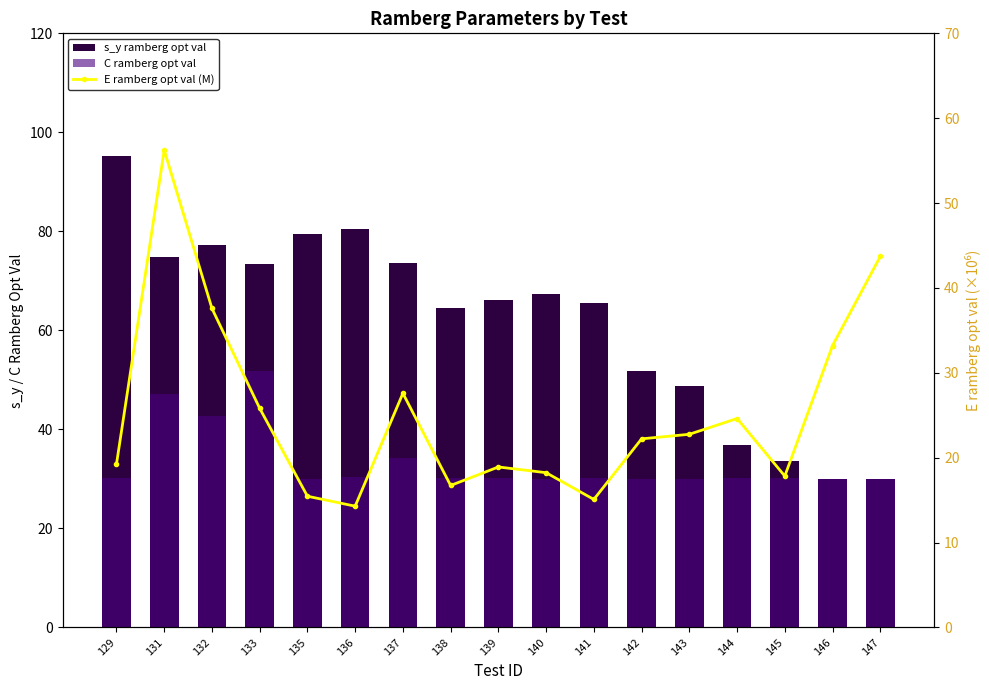

What are all the series names shown in the legend?

s_y ramberg opt val, C ramberg opt val, E ramberg opt val (M)